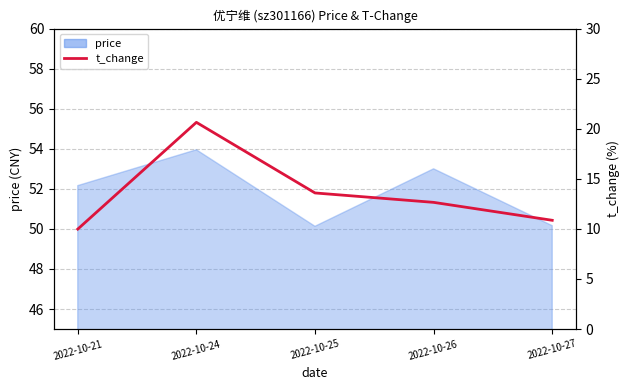

Reading left to right, extract all data points from this chart.

2022-10-21=10.0	2022-10-24=20.6	2022-10-25=13.6	2022-10-26=12.7	2022-10-27=10.9